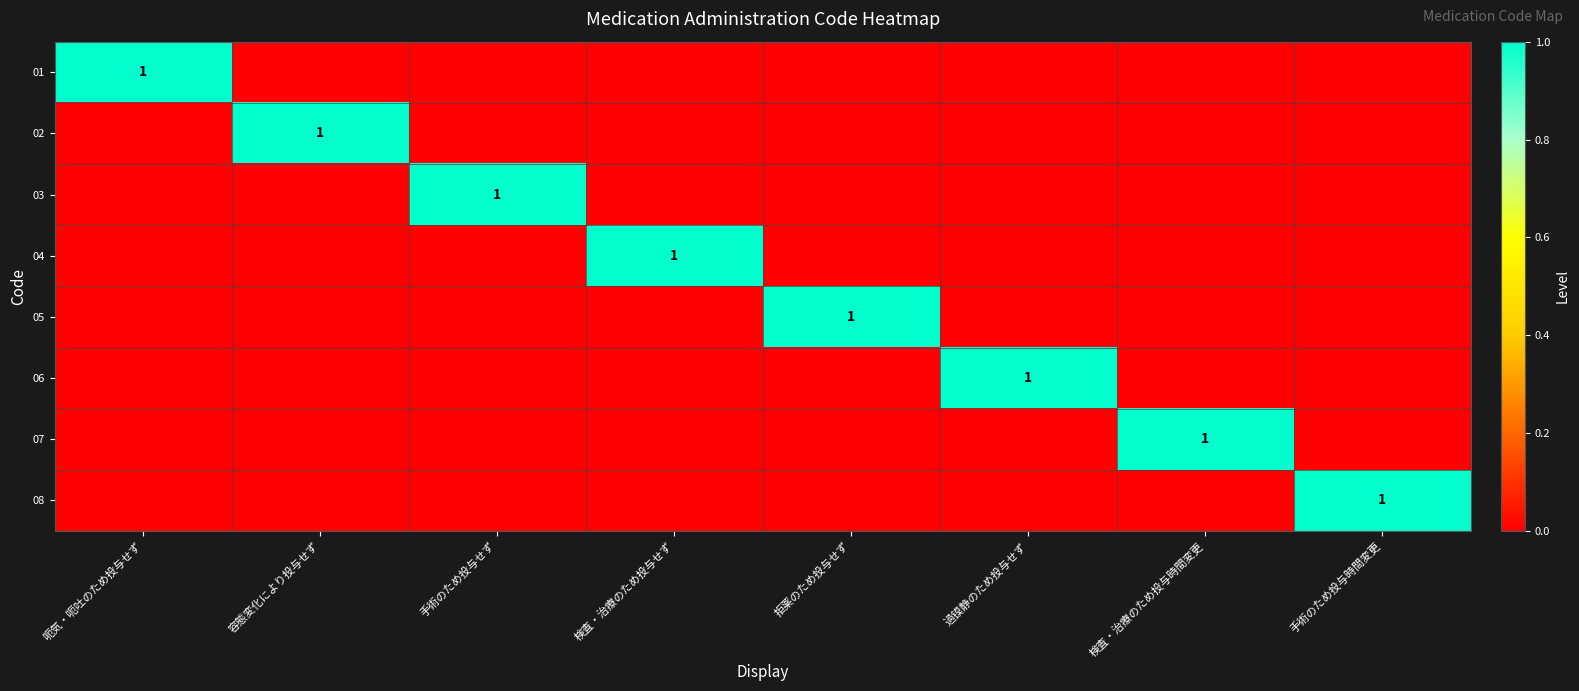

Where is 03 nearest to the value 0?

呃気・呃吐のため投与せず